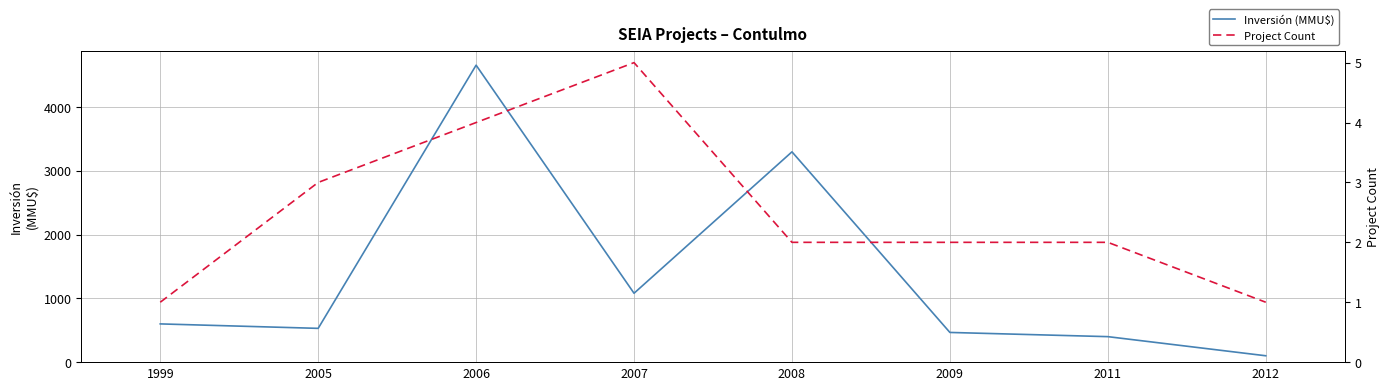

Reading right to left, list all the values displayed in this chart.

Inversión (MMU$): 2012=100	2011=400	2009=466	2008=3300	2007=1081	2006=4660	2005=530	1999=600
Project Count: 2012=1	2011=2	2009=2	2008=2	2007=5	2006=4	2005=3	1999=1